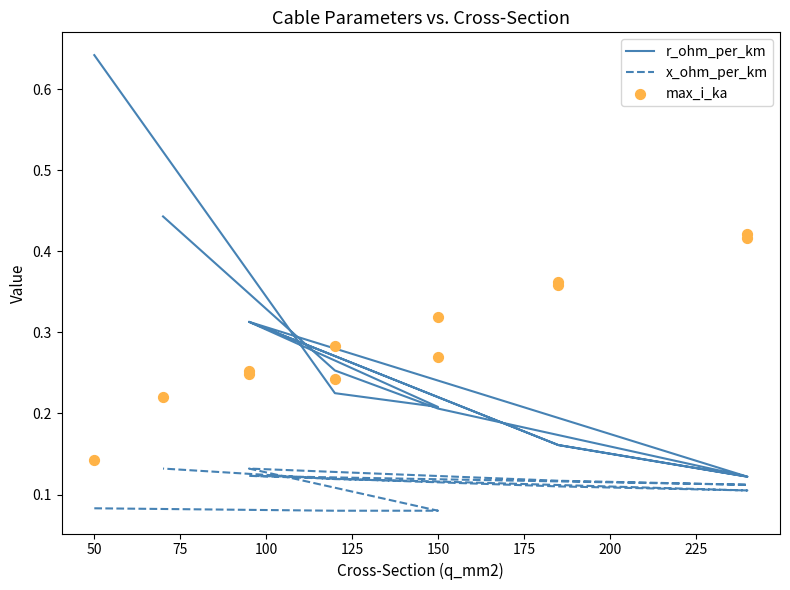

Is the value of max_i_ka at 200 greater than the value of x_ohm_per_km at 11?

Yes